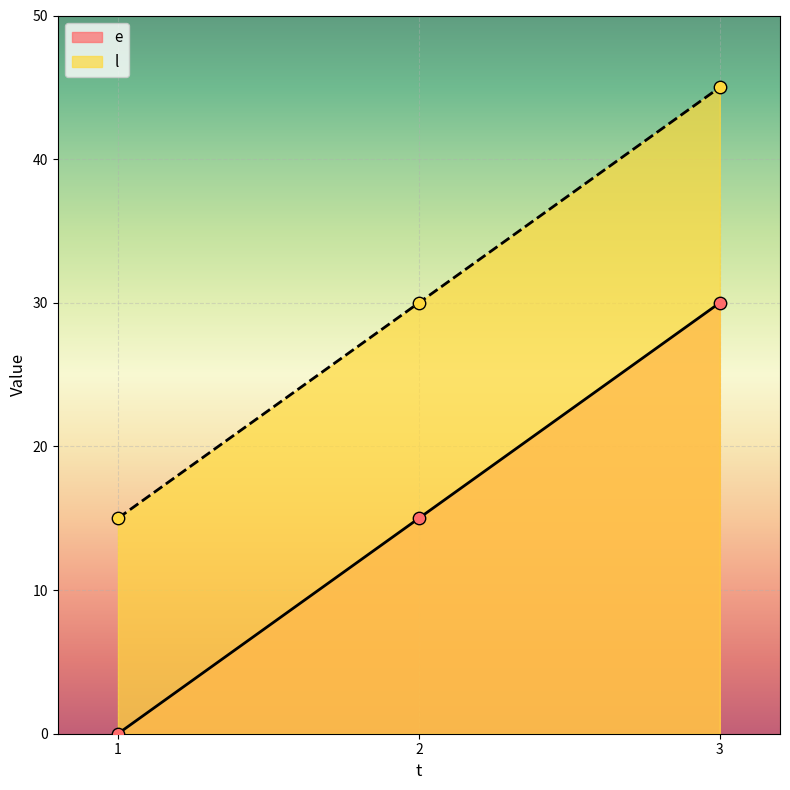

What is the total value across all series at 2?

45